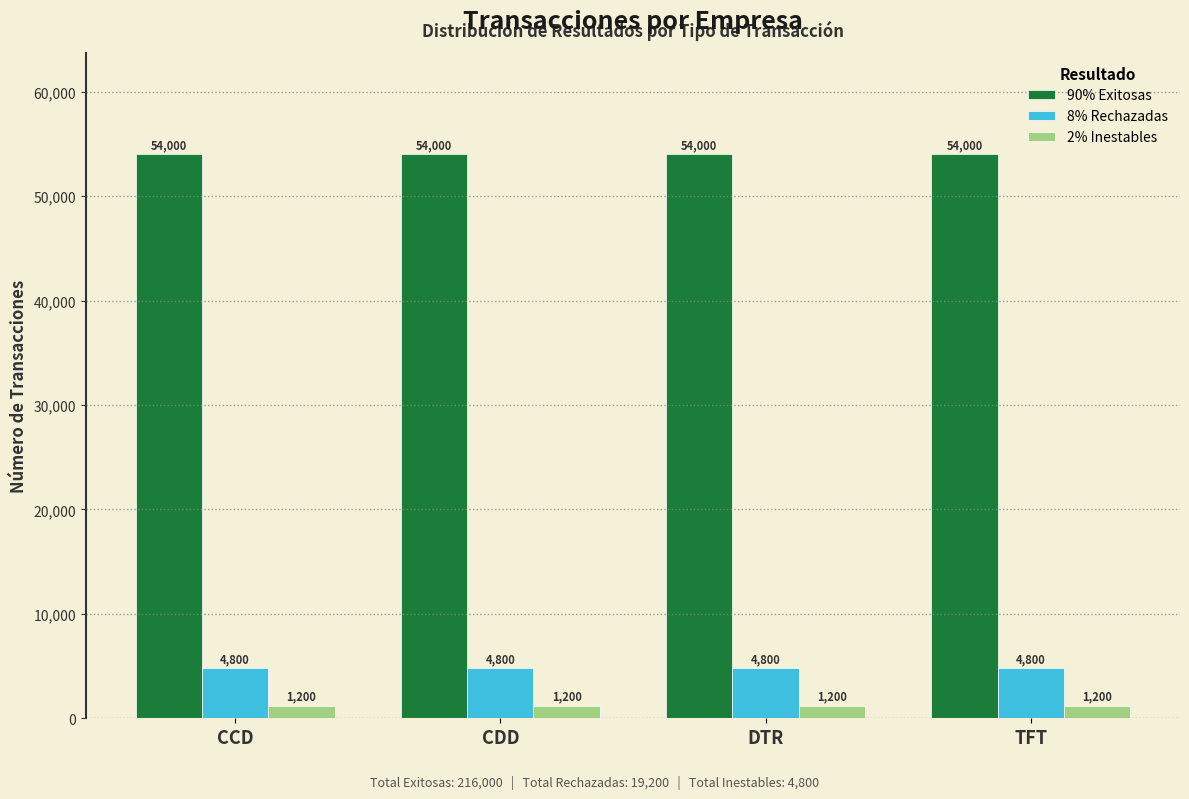

What is the sum of all 8% Rechazadas values?

19200